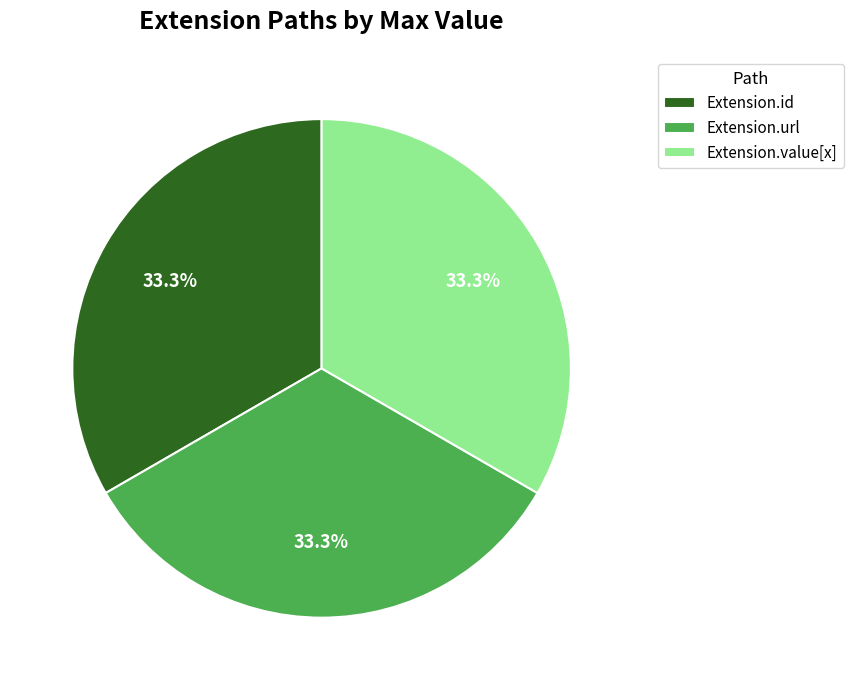

Approximately how many times larger is the value at Extension.id compared to Extension.url?

1.0